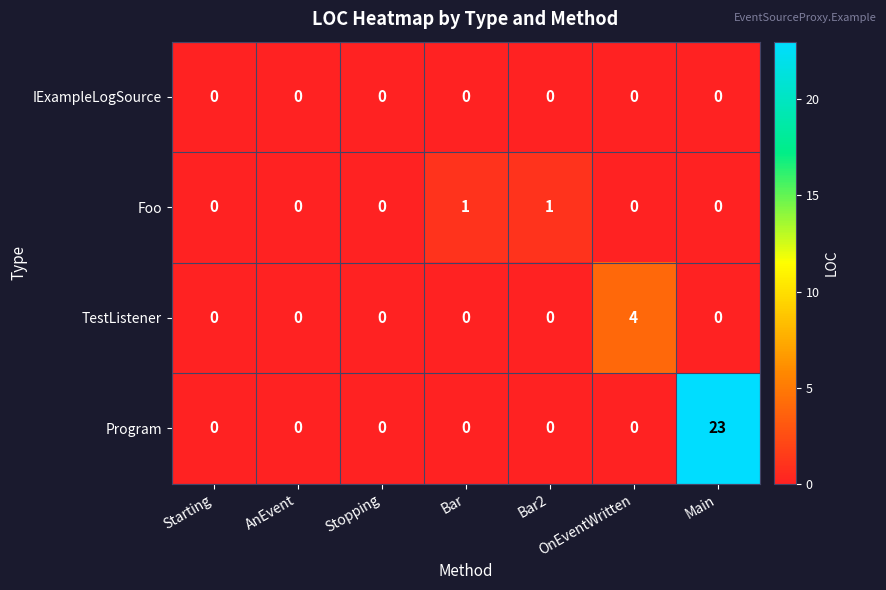

How many distinct data groups are displayed?

4